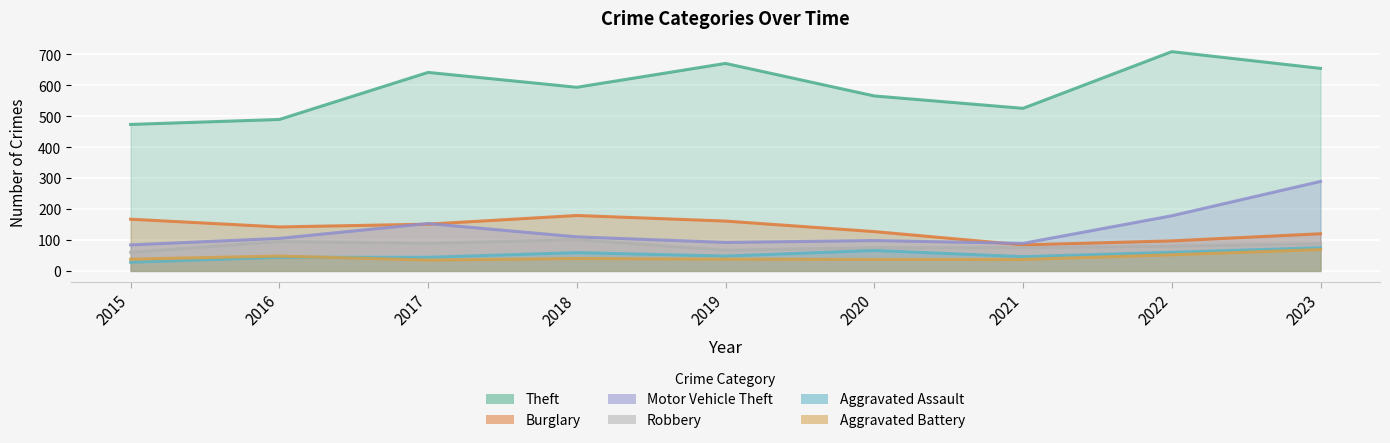

Where does the Burglary series first go above 142?

2015